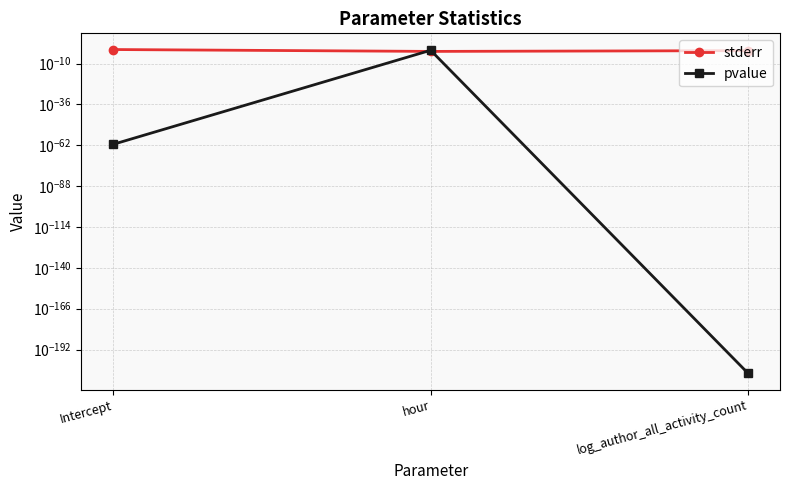

Rank the series by their maximum value, from lowest to highest.

pvalue, stderr